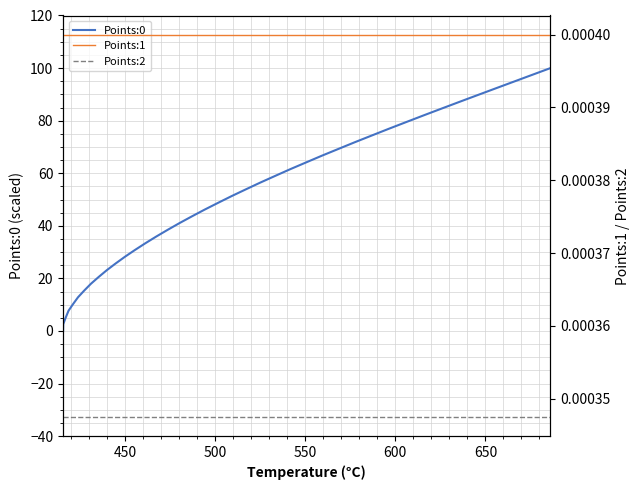

What is the maximum value shown in the chart?

100.0